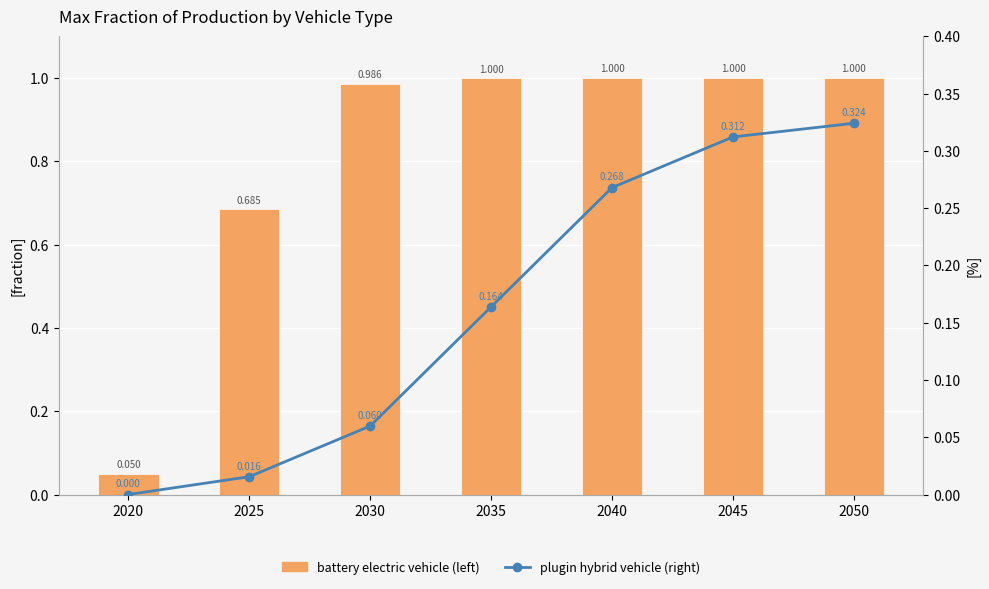

What is the difference between the plugin hybrid vehicle (right) values at 2050 and 2025?

0.3